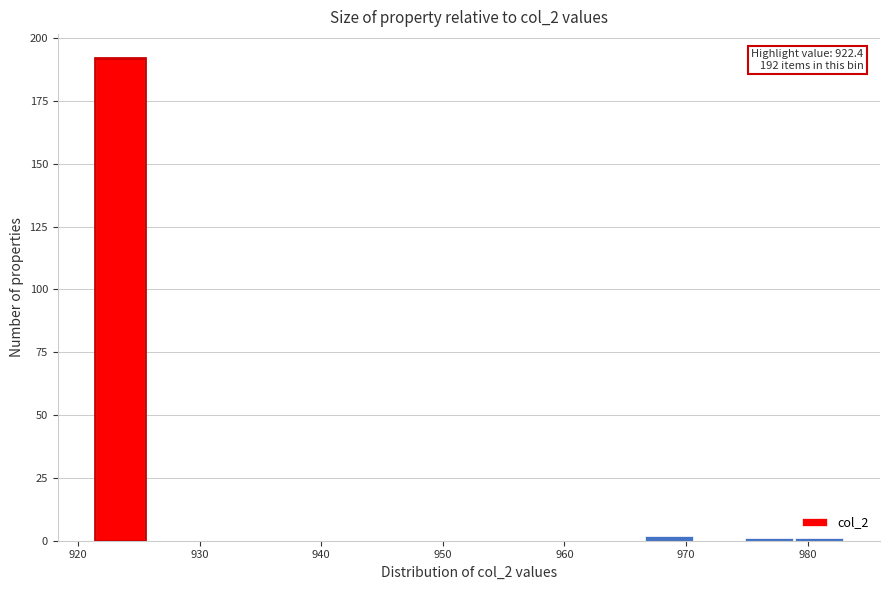

Which range on the x-axis has the tallest bar?

921 to 926